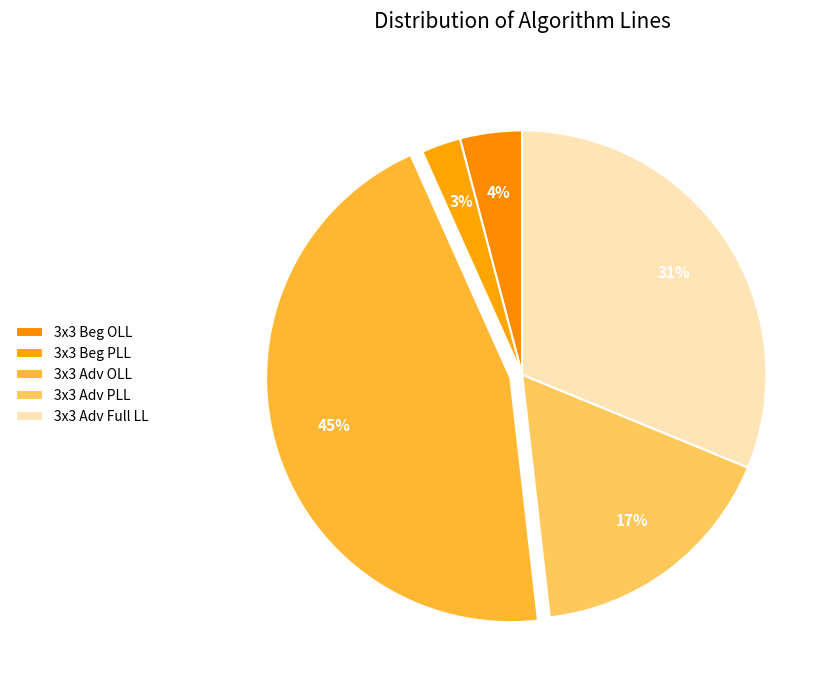

Do 3x3 Beg OLL and 3x3 Adv PLL together represent more than half of the pie?

No